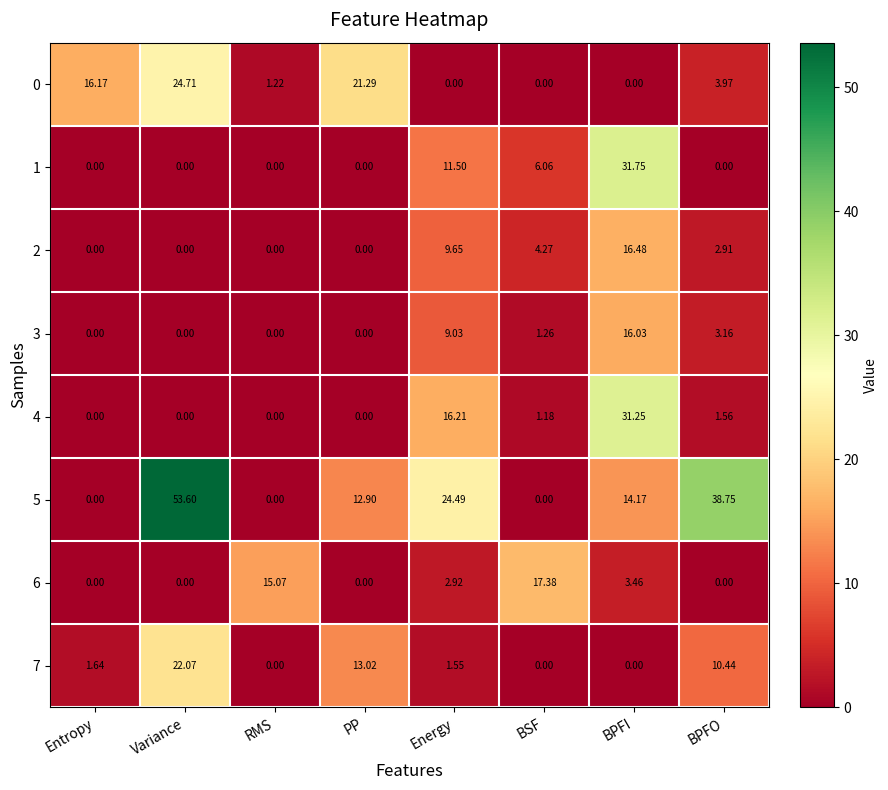

At which label is 5 closest to 26?

Energy